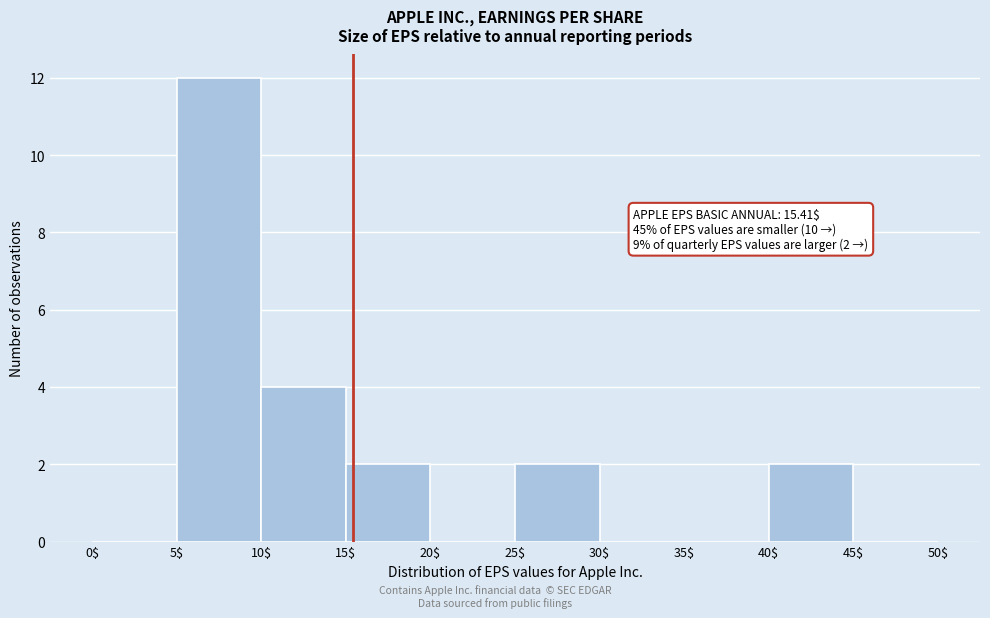

Which range on the x-axis has the tallest bar?

5$ to 10$